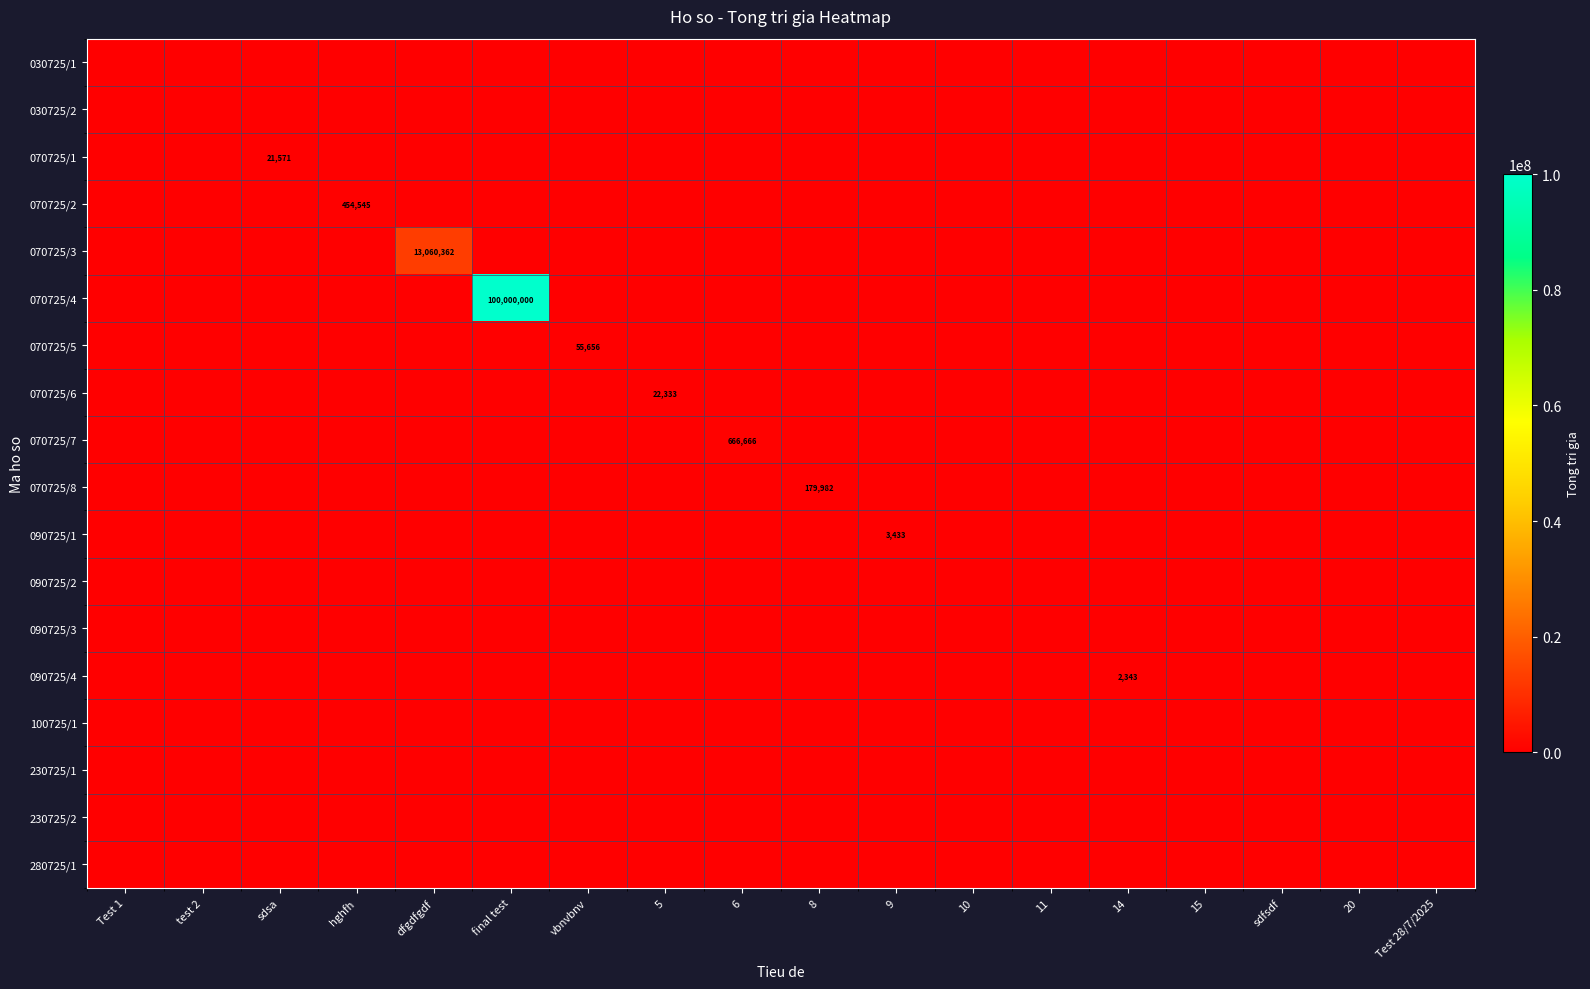

Which category has the highest value in the 280725/1 series?

Test 1